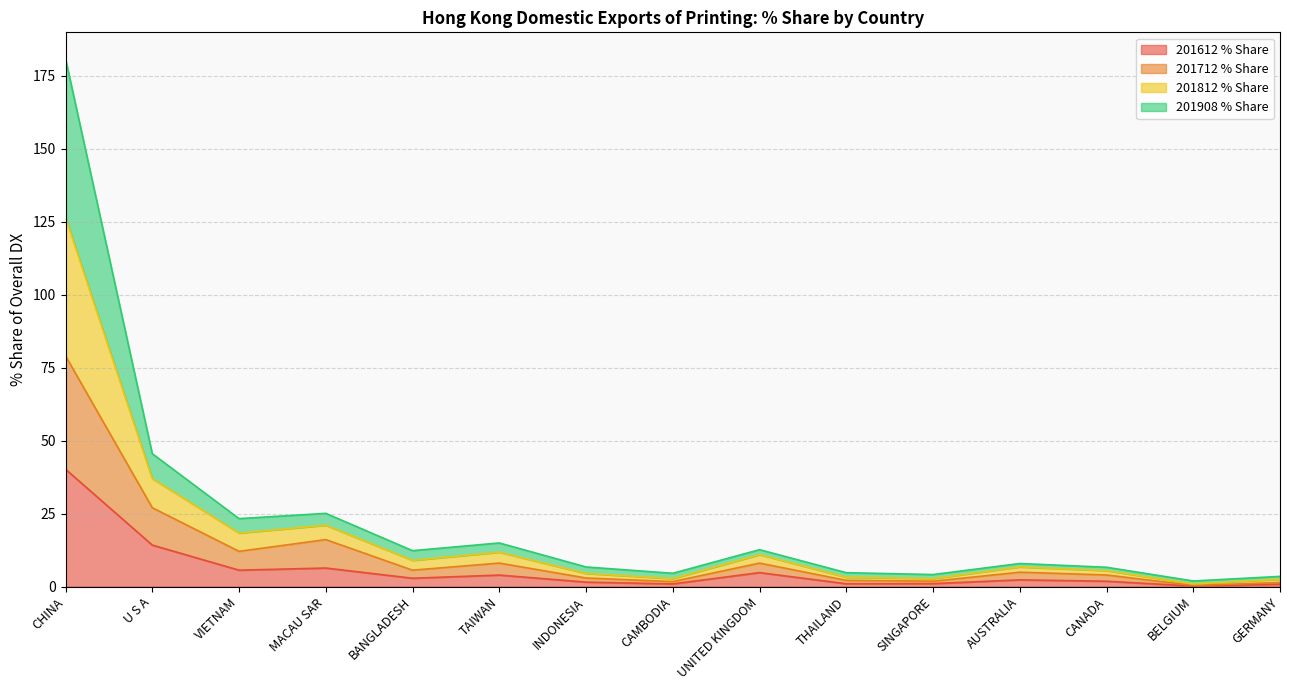

True or false: 201712 % Share and 201908 % Share intersect in this chart.

False